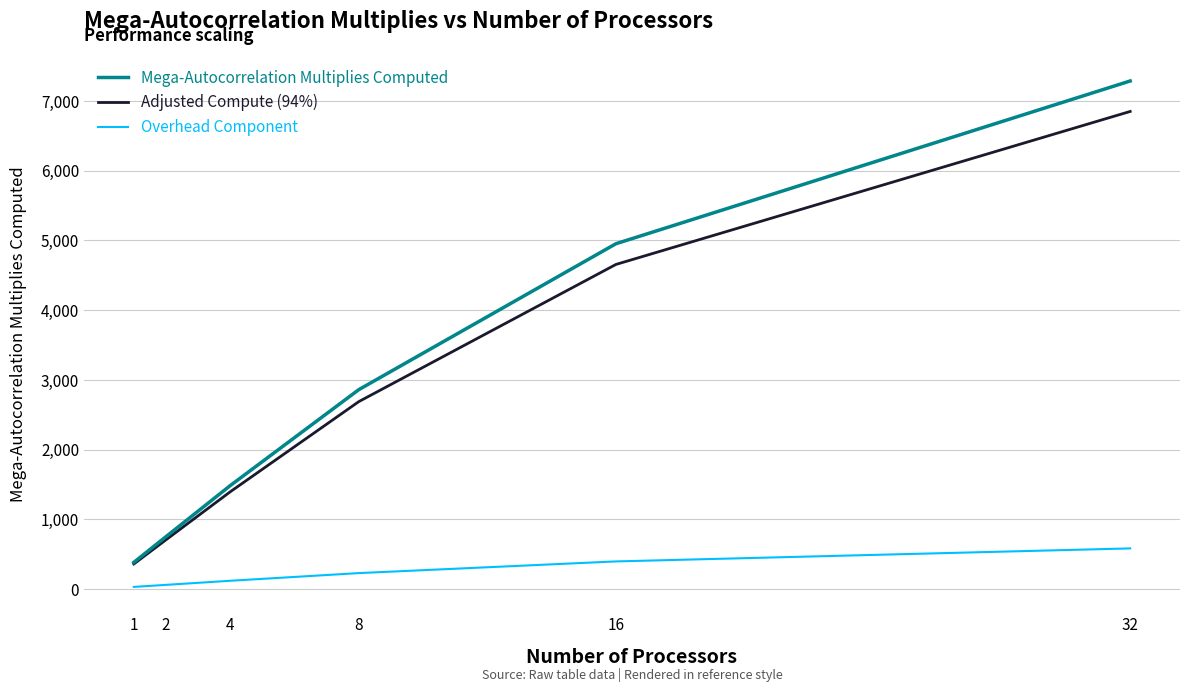

What is the spread (max minus min) of values at 16?

4557.3